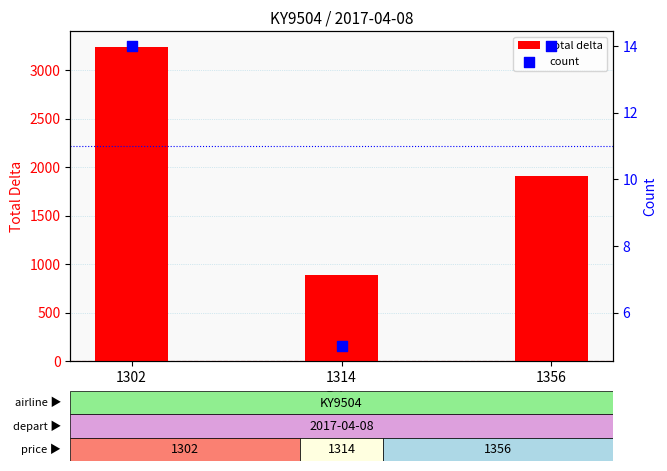

At how many categories does at least one series exceed 2056?

1